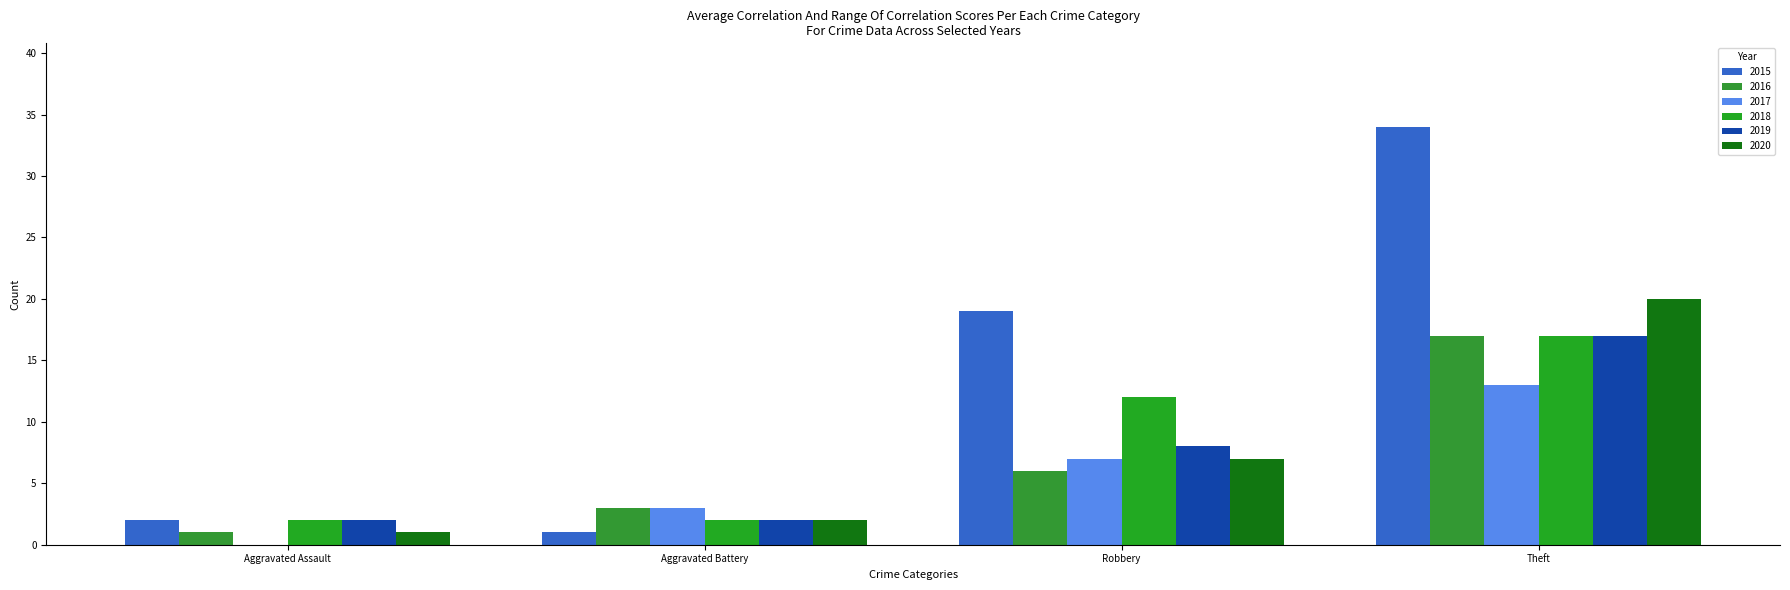

Count the number of data series in this chart.

6